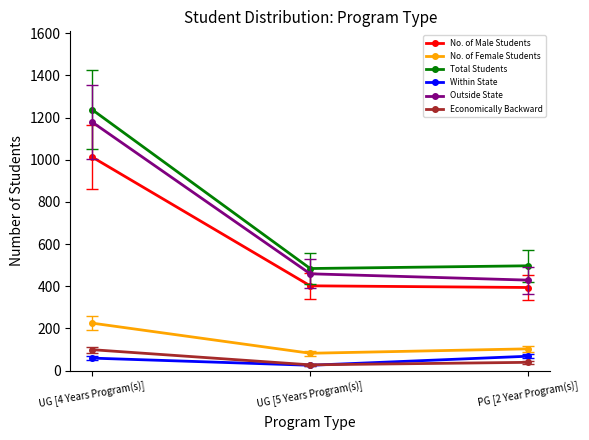

What is the difference between the second highest and minimum values in the Total Students series?

13